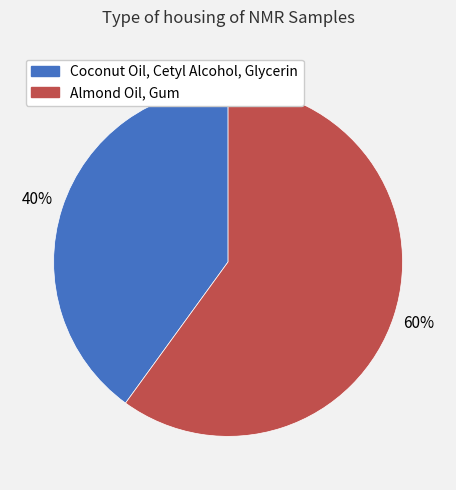

To the nearest percent, what is the difference between the Coconut Oil, Cetyl Alcohol, Glycerin and Almond Oil, Gum slice percentages?

20%